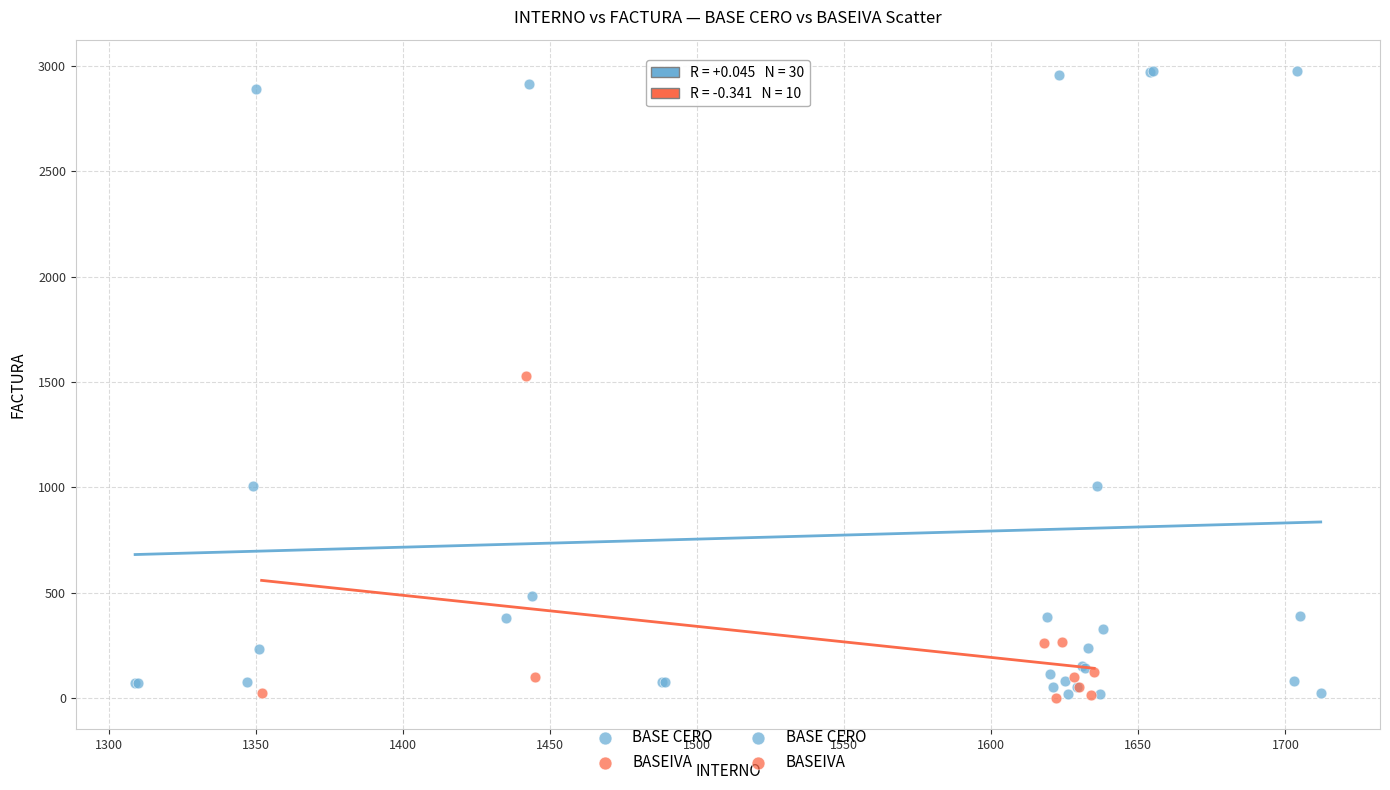

Which series has the largest Y range (max minus min)?

BASE CERO